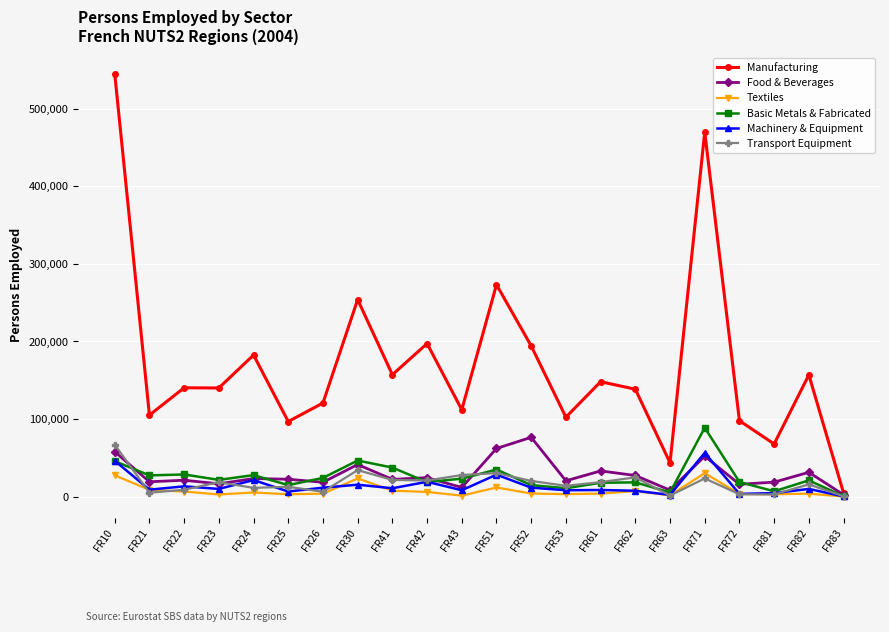

What is the approximate value of Transport Equipment at FR61?

18591